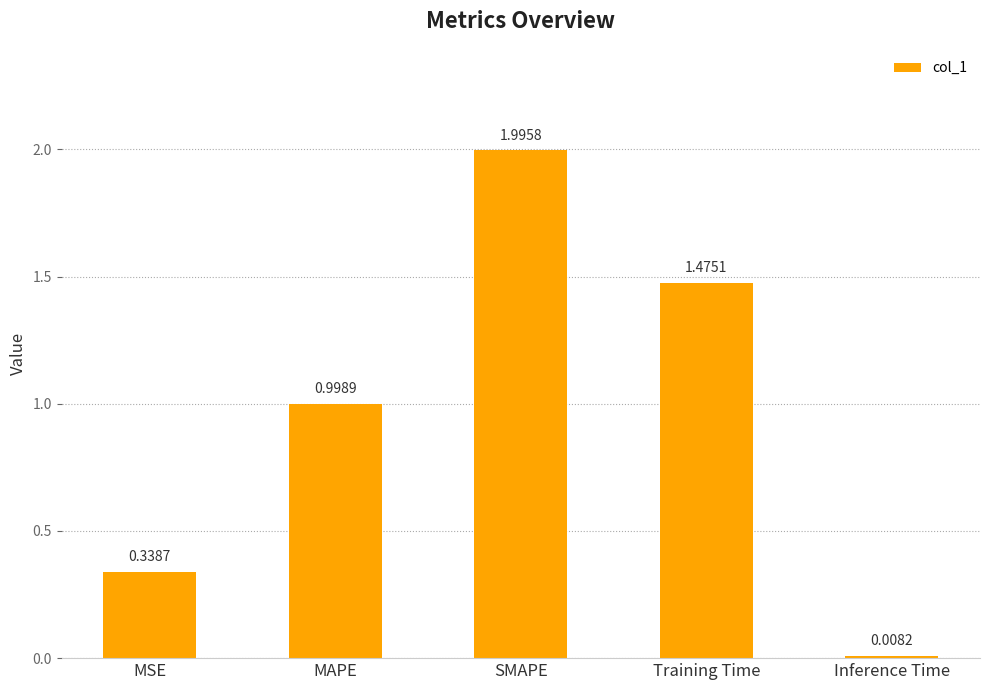

What is the difference between the values at SMAPE and Inference Time?

2.0